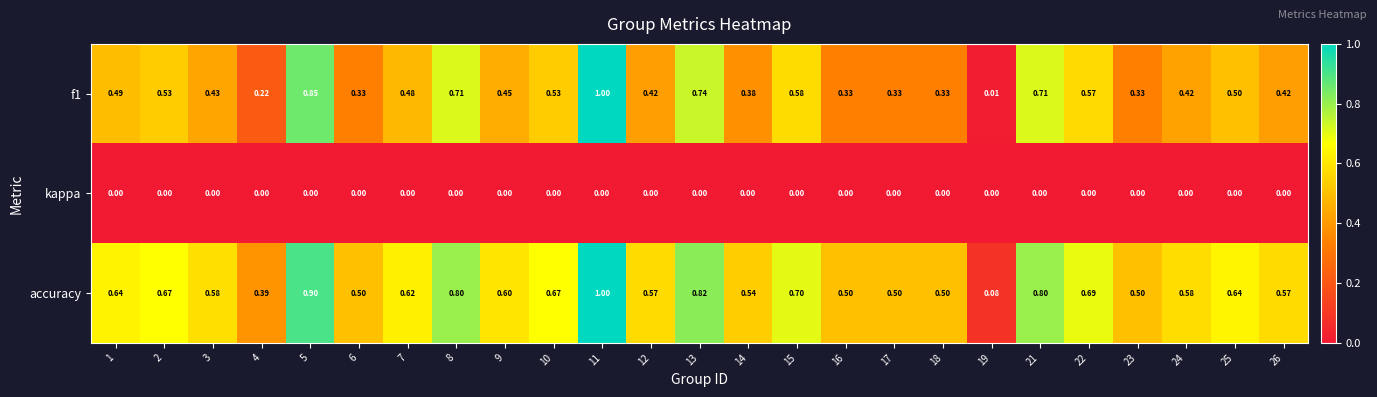

Is the value of accuracy at 5 greater than the value of kappa at 18?

Yes